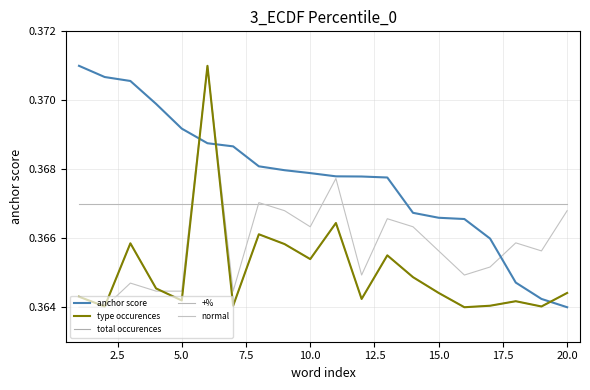

True or false: type occurences has more than 1 points higher than both neighbors.

True